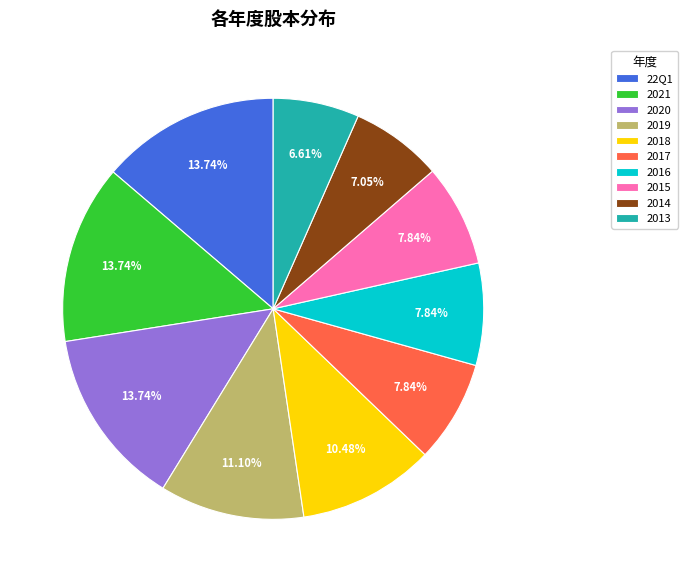

Is 2013 the majority of the pie?

No